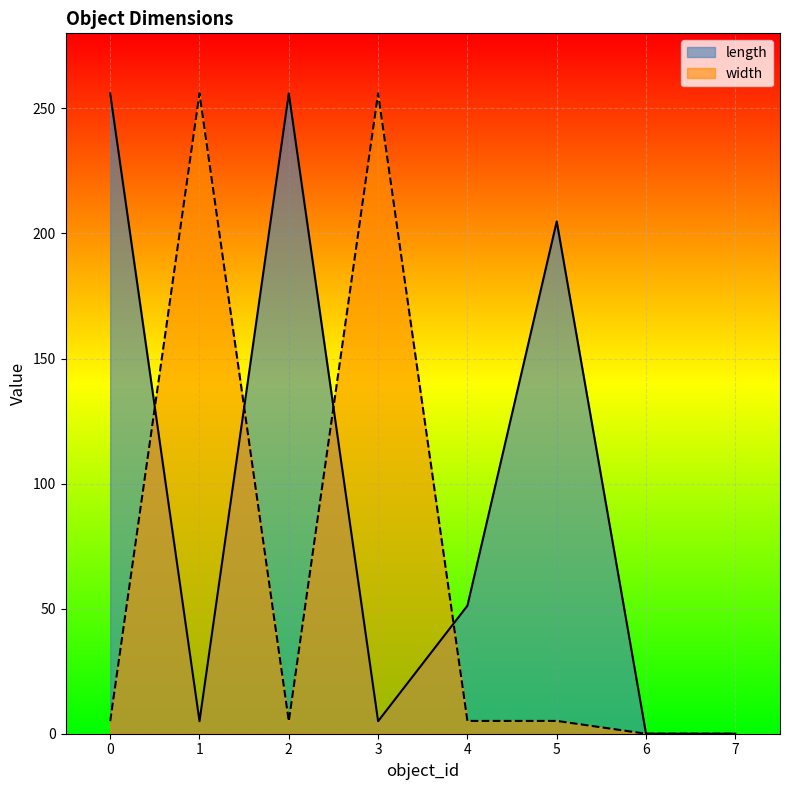

What is the approximate value of width at 3?

256.0